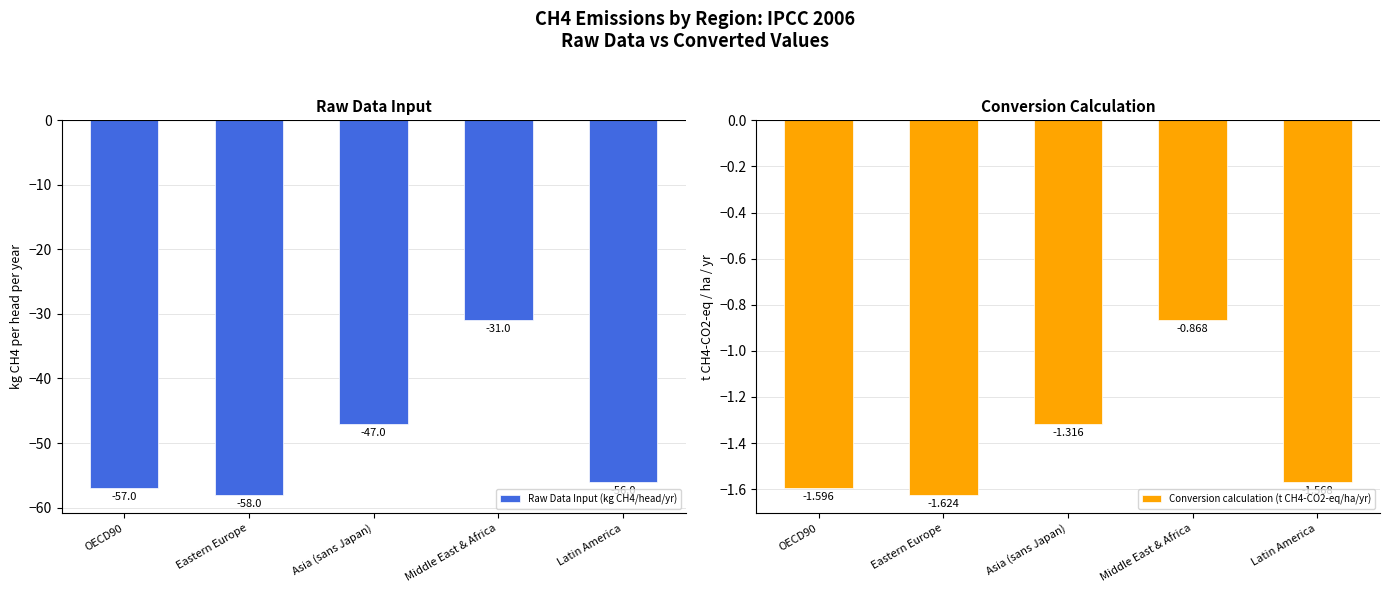

Reading right to left, what are all the values shown in this chart?

Raw Data Input (kg CH4/head/yr): Latin America=-56.0	Middle East & Africa=-31.0	Asia (sans Japan)=-47.0	Eastern Europe=-58.0	OECD90=-57.0
Conversion calculation (t CH4-CO2-eq/ha/yr): Latin America=-1.6	Middle East & Africa=-0.9	Asia (sans Japan)=-1.3	Eastern Europe=-1.6	OECD90=-1.6